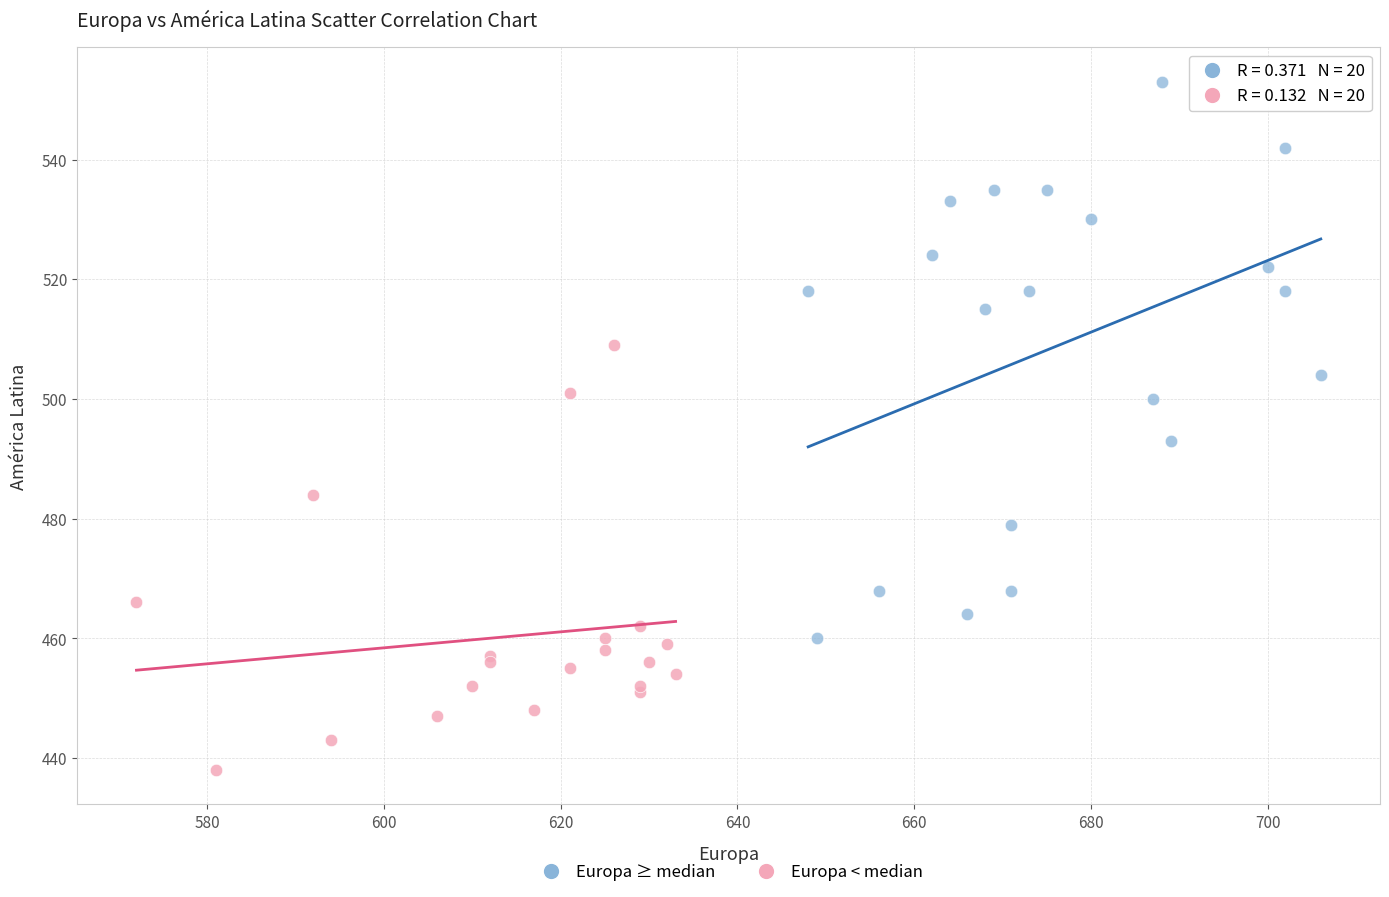

What are all the series names shown in the legend?

Europa ≥ median, Europa < median